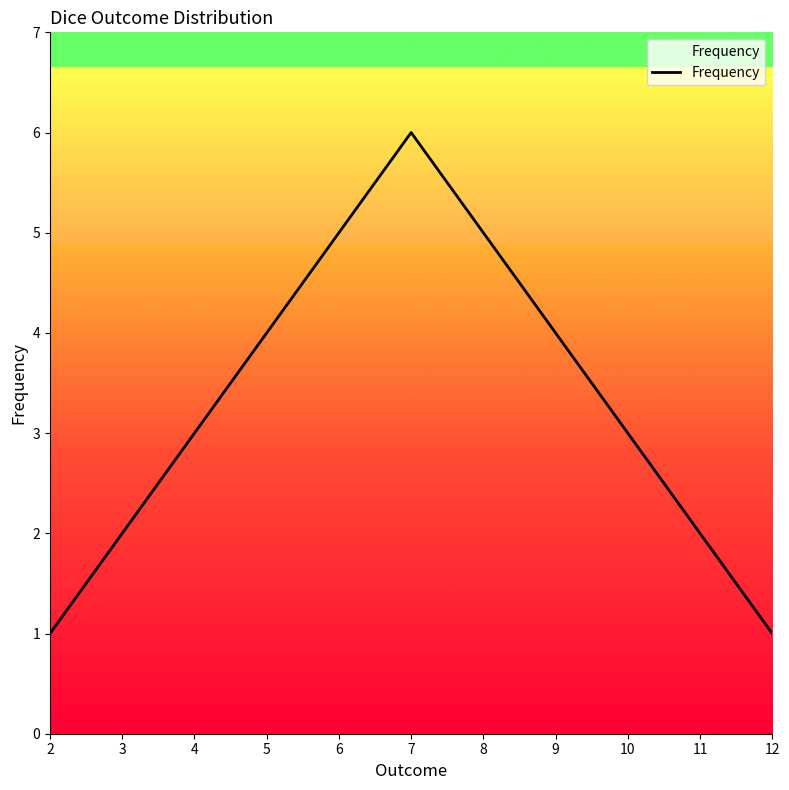

True or false: the data shows 3 at 3.

False